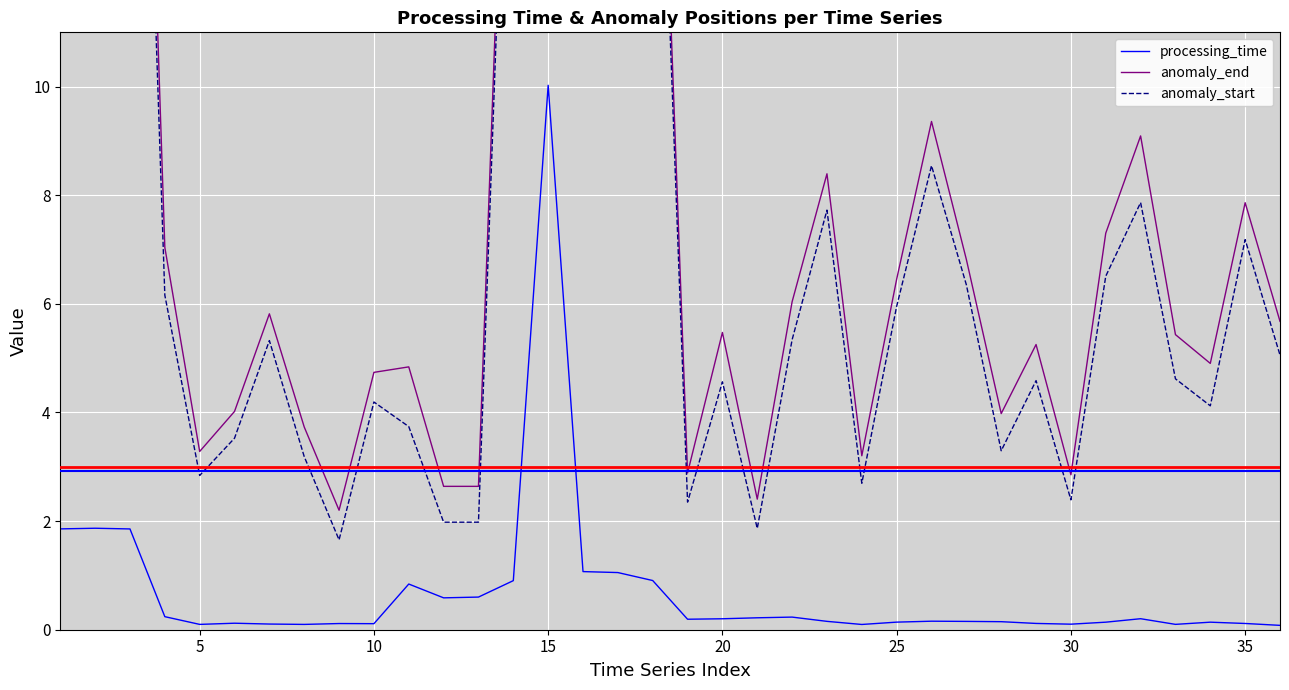

Reading right to left, what are all the values shown in this chart?

processing_time: 0.1	0.1	0.1	0.1	0.2	0.1	0.1	0.1	0.1	0.2	0.2	0.1	0.1	0.2	0.2	0.2	0.2	0.2	0.9	1.1	1.1	10.0	0.9	0.6	0.6	0.8	0.1	0.1	0.1	0.1	0.1	0.1	0.2	1.9	1.9	1.9
anomaly_end: 5.7	7.9	4.9	5.4	9.1	7.3	2.9	5.3	4.0	6.8	9.4	6.5	3.2	8.4	6.0	2.4	5.5	2.9	20.2	26.8	26.8	26.8	20.2	2.6	2.6	4.8	4.7	2.2	3.7	5.8	4.0	3.3	7.0	26.4	48.4	39.0
anomaly_start: 5.1	7.2	4.1	4.6	7.9	6.5	2.4	4.6	3.3	6.4	8.5	6.0	2.7	7.7	5.3	1.9	4.6	2.3	19.6	26.2	26.0	25.7	19.6	2.0	2.0	3.7	4.2	1.7	3.2	5.3	3.5	2.8	6.2	25.3	47.3	37.2